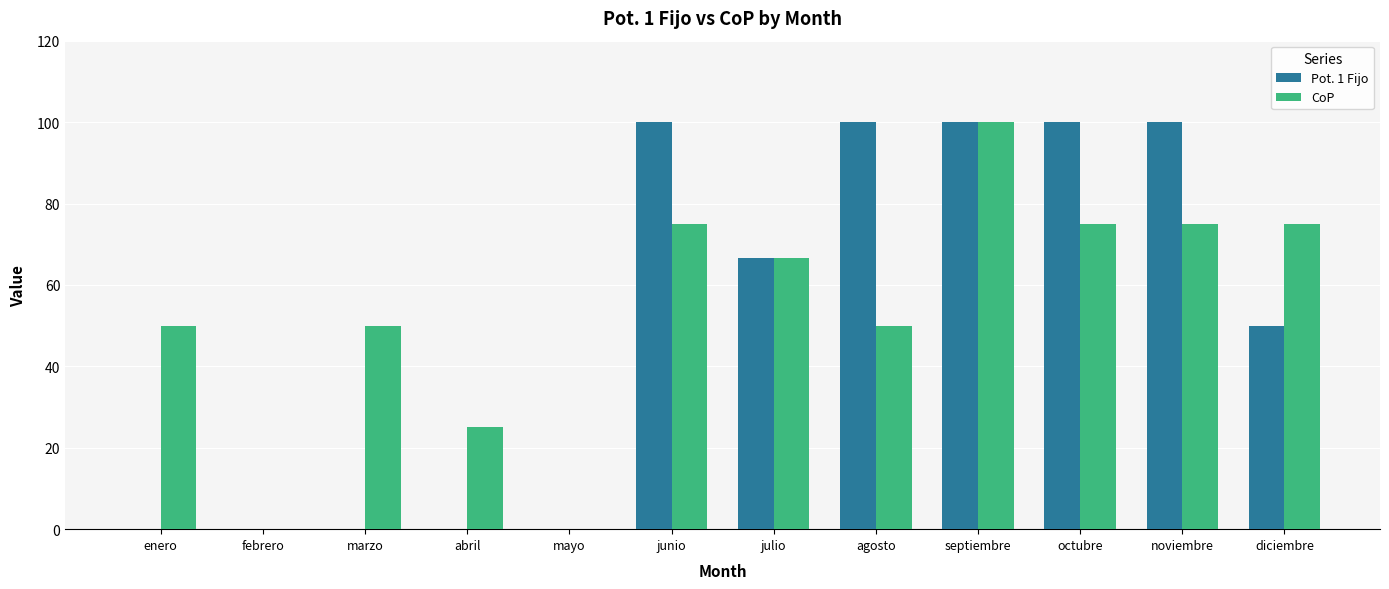

What is the sum of all CoP values?

641.7